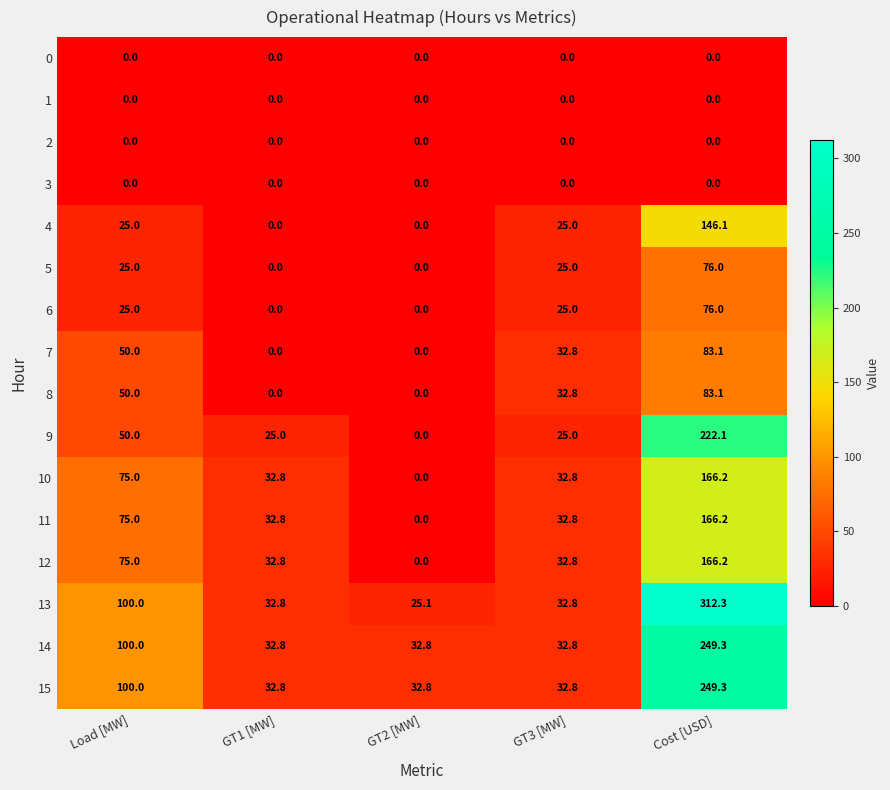

Is it true that 7 equals 0.0 at GT1 [MW]?

True